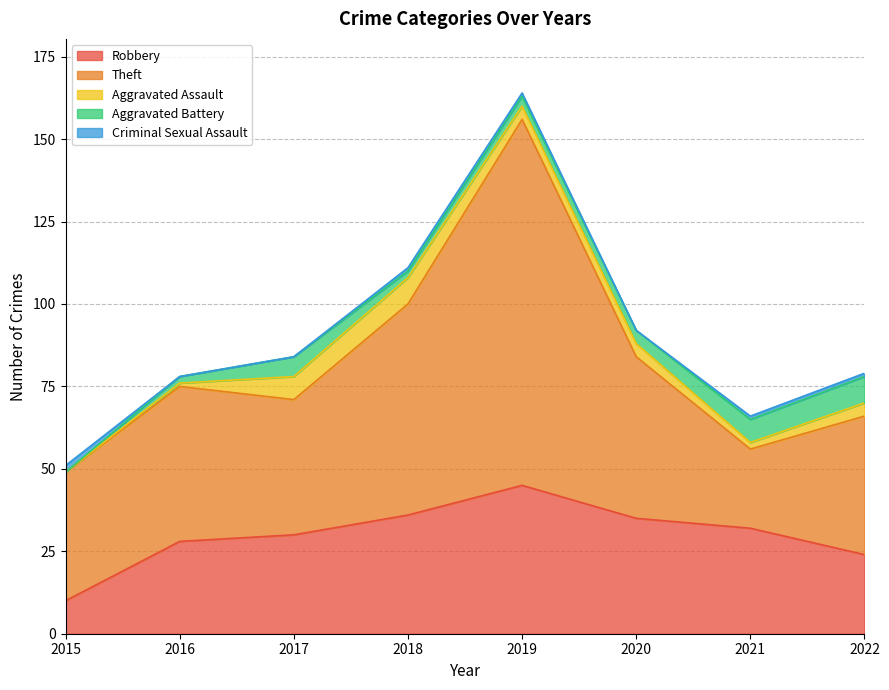

At which label does Aggravated Battery first exceed 4?

2017